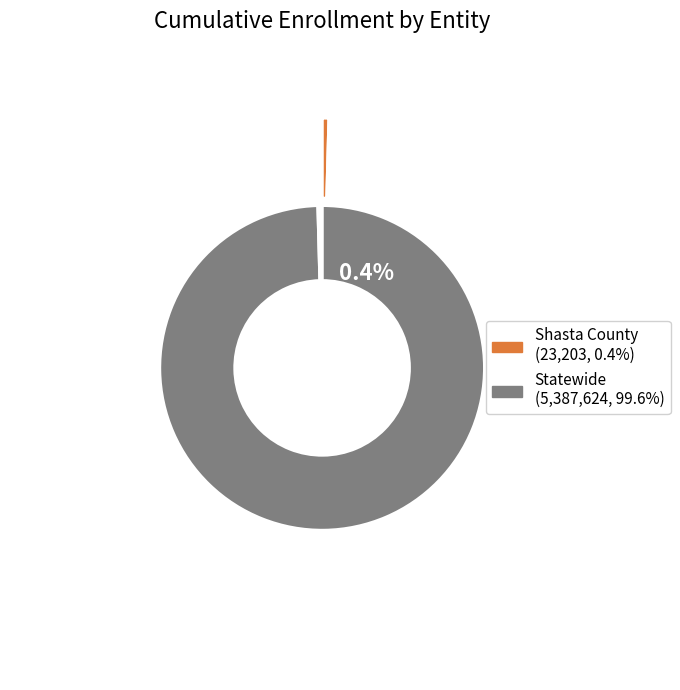

How many slices are in this pie chart?

2